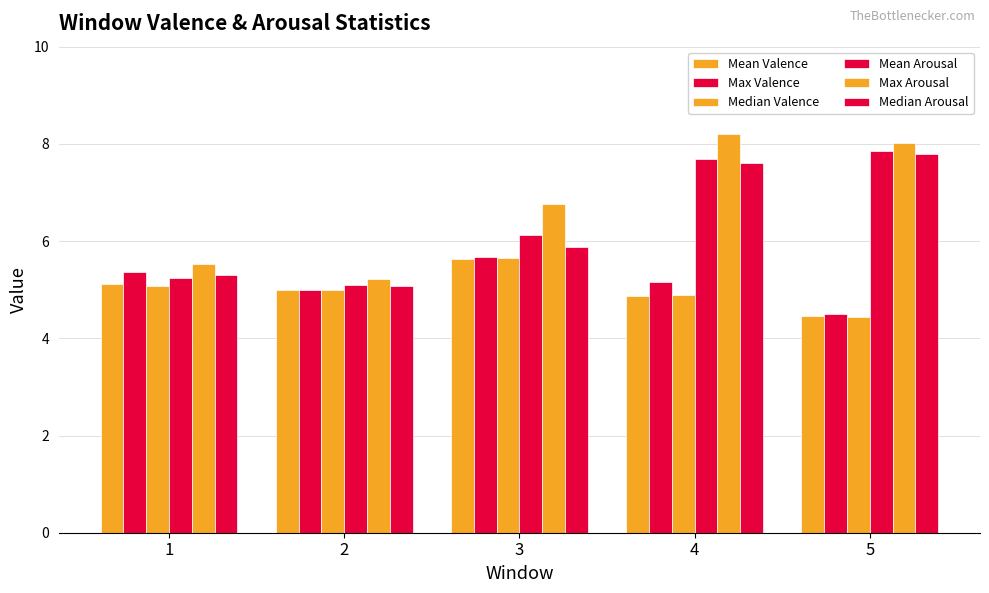

What is the value of the Max Arousal bar at the 1st from the left?

5.5